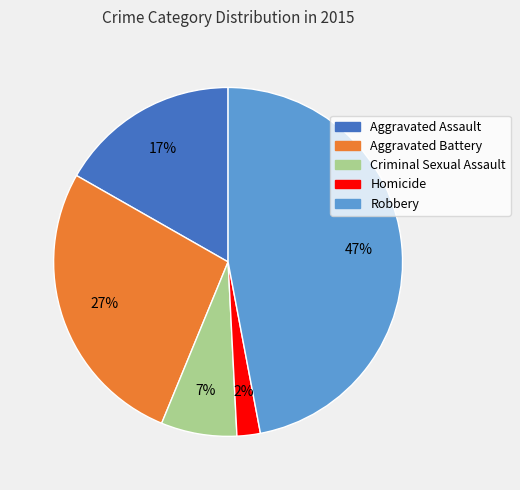

Approximately how many times larger is the value at Aggravated Assault compared to Criminal Sexual Assault?

2.4